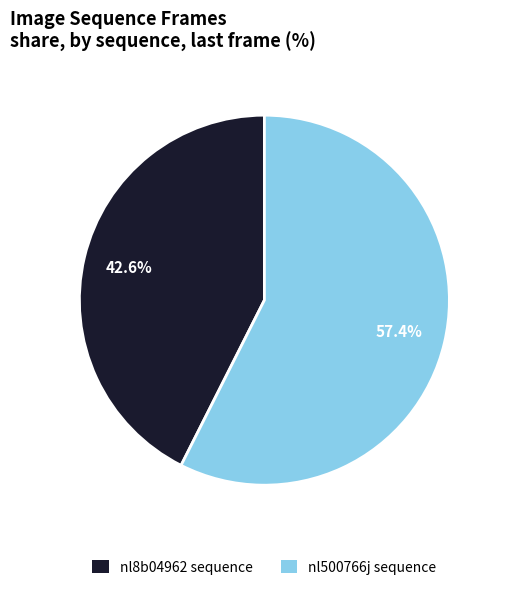

How many slices are in this pie chart?

2